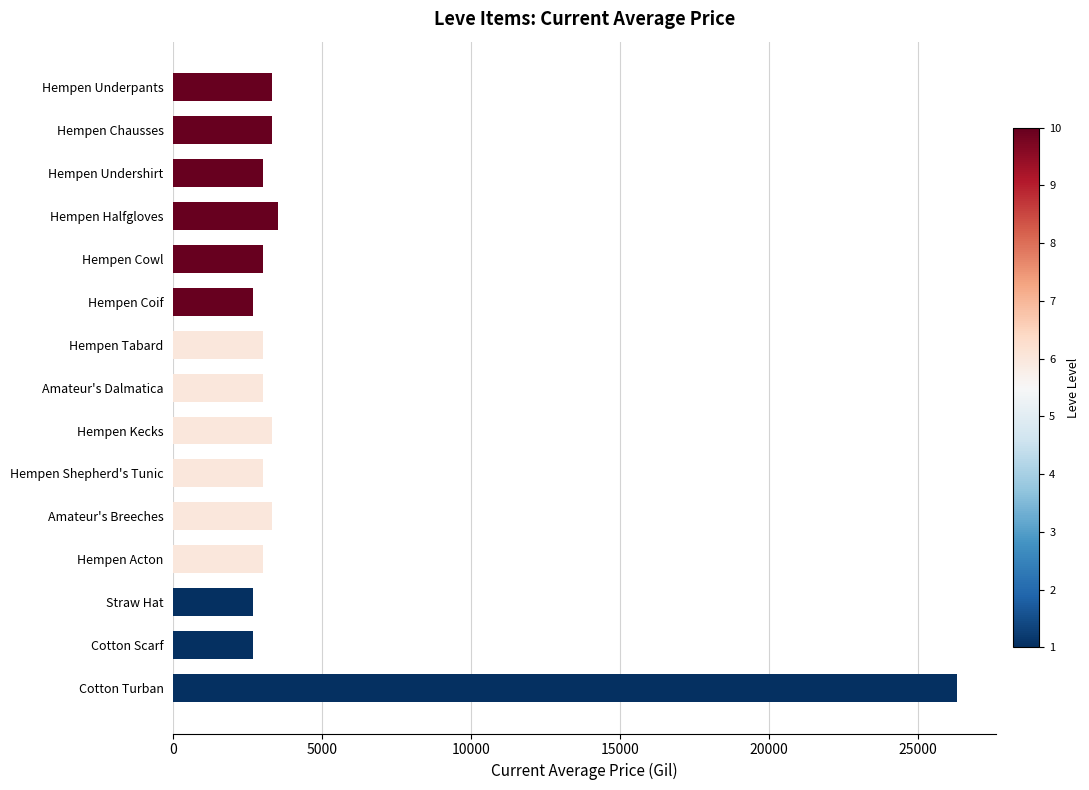

What is the change in value from Hempen Coif to Cotton Turban?

+23643